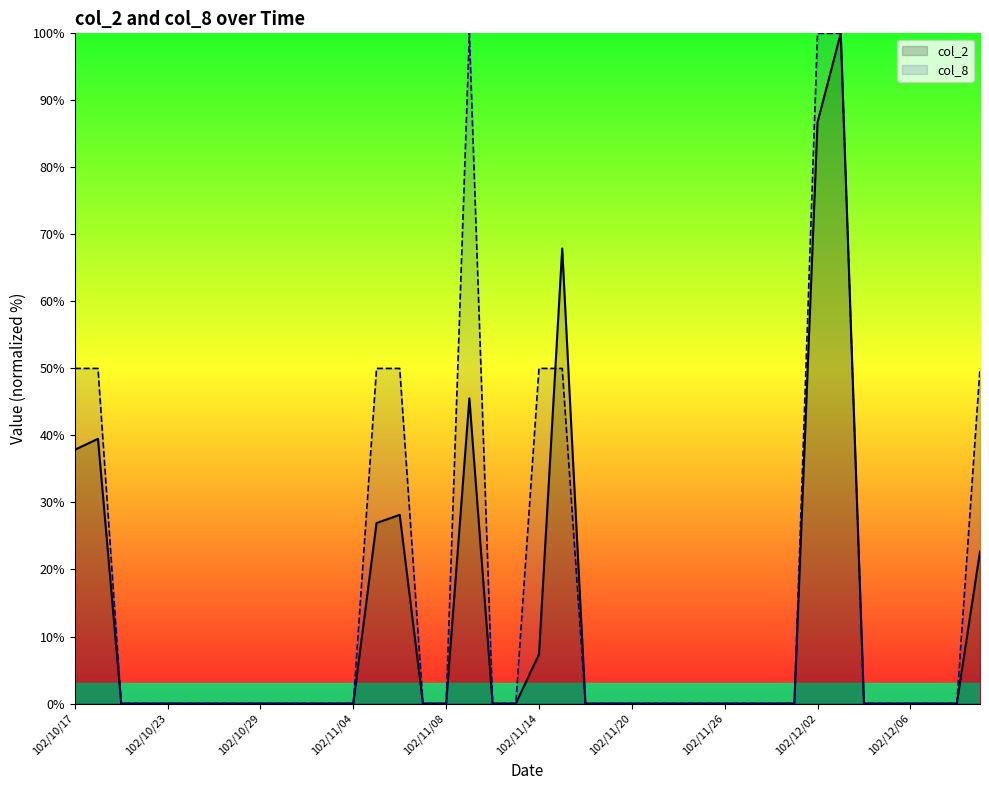

True or false: col_8 has more than 1 interior local peaks.

False